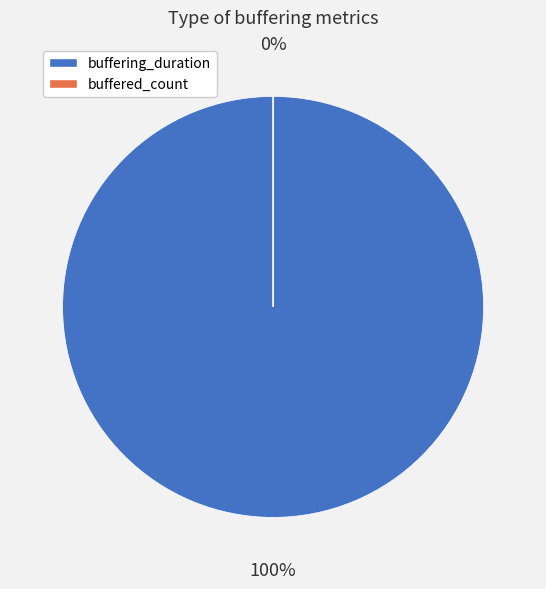

Which category has the biggest portion of the pie?

buffering_duration